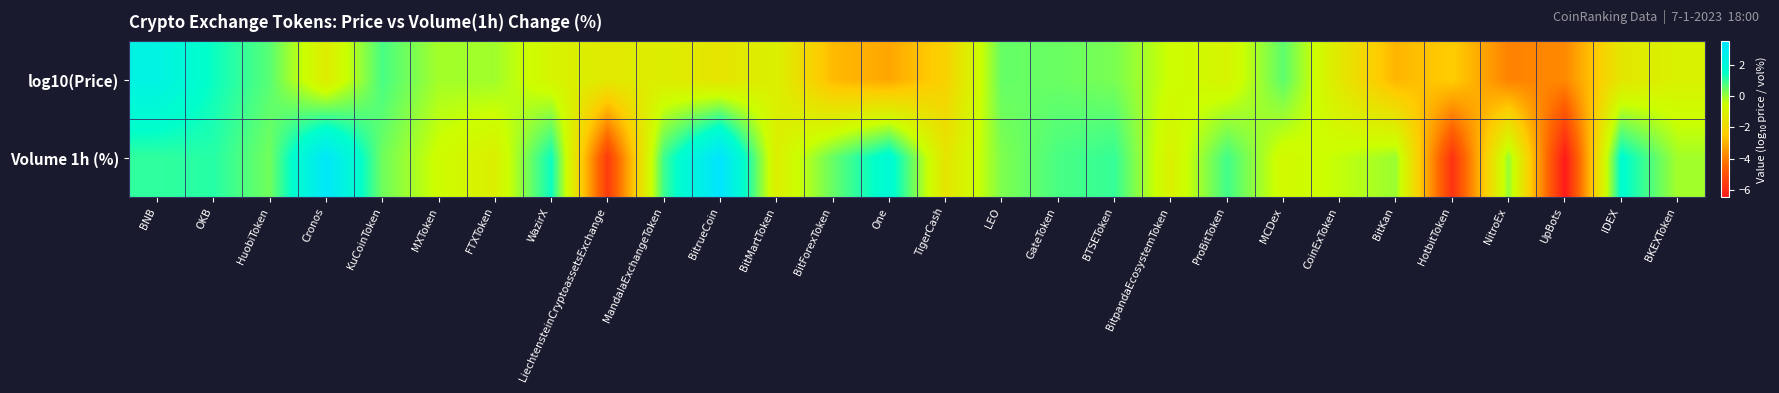

At which category does the chart reach its peak across all series?

BitrueCoin